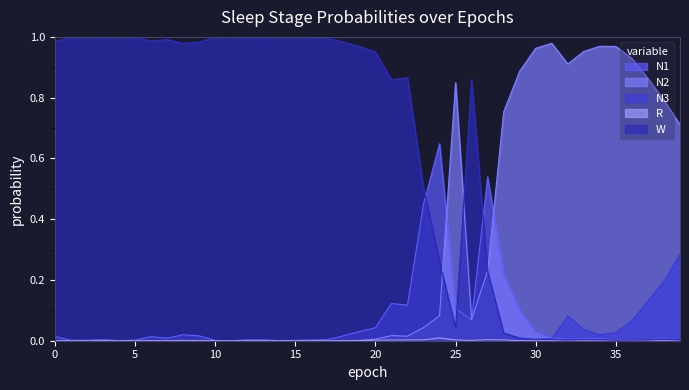

Which series ends up on top after the final intersection of N1 and W?

W